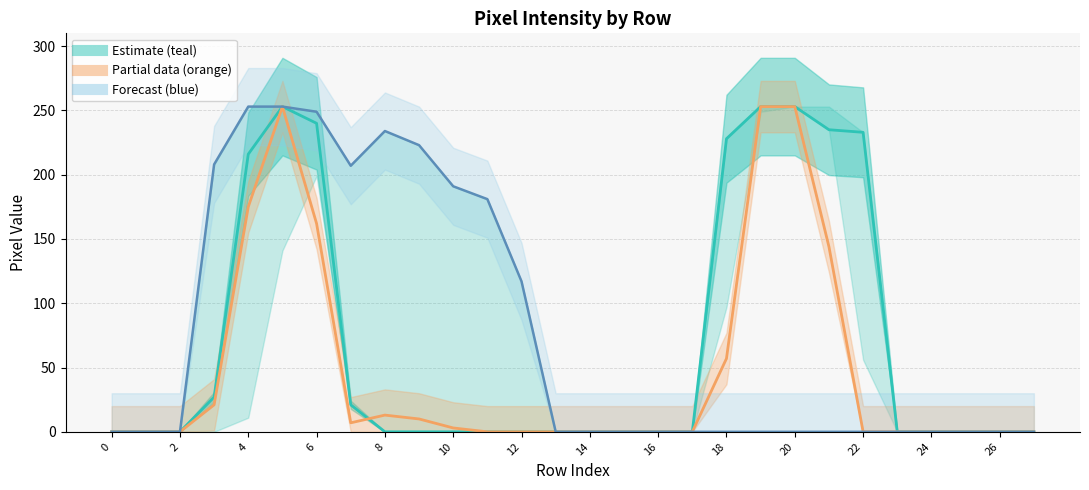

Is the value of col_17 at 24 greater than the value of col_19_line at 19?

No